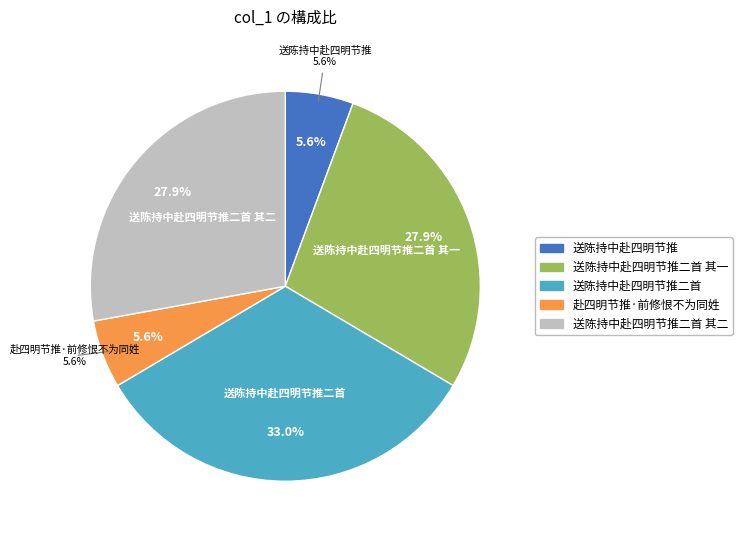

Approximately how many times larger is the value at 送陈持中赴四明节推 compared to 送陈持中赴四明节推二首 其二?

0.2